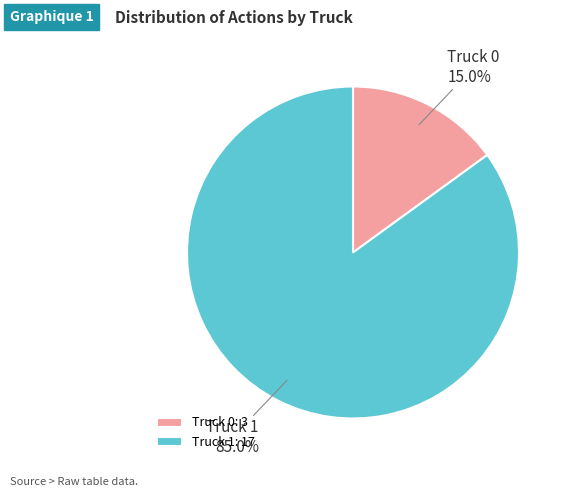

Which category has the smallest portion of the pie?

Truck 0